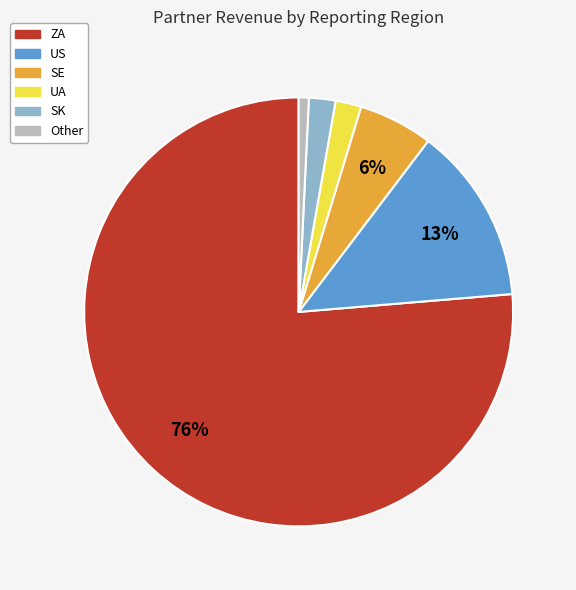

Between SK and SE, which is larger?

SE